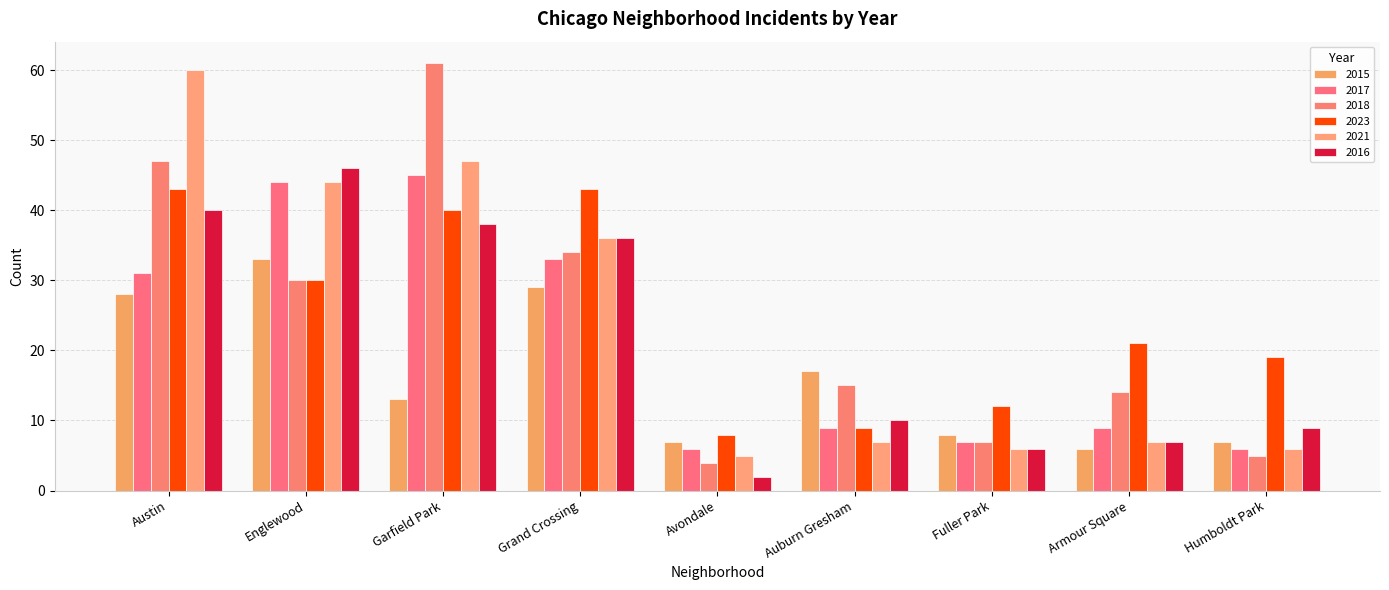

Where does the 2017 series first go above 9?

Austin